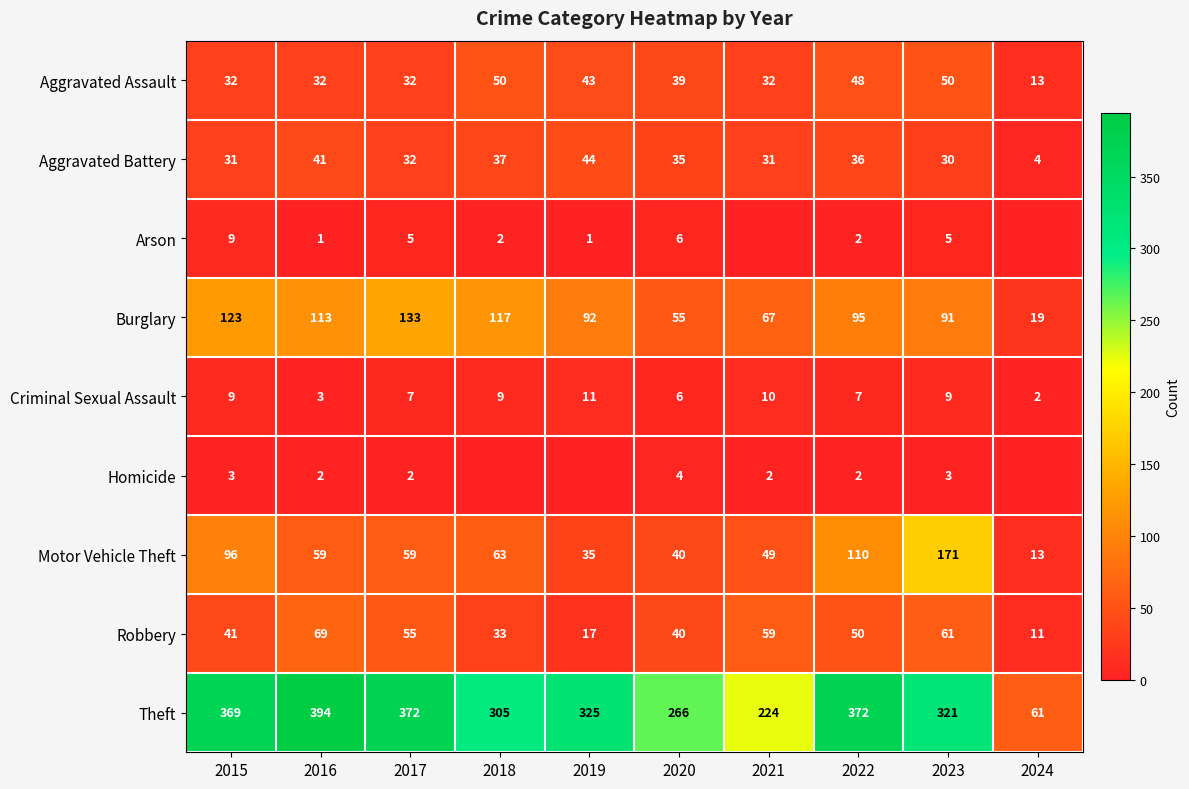

The value of Theft at 2023 is 487. True or false?

False